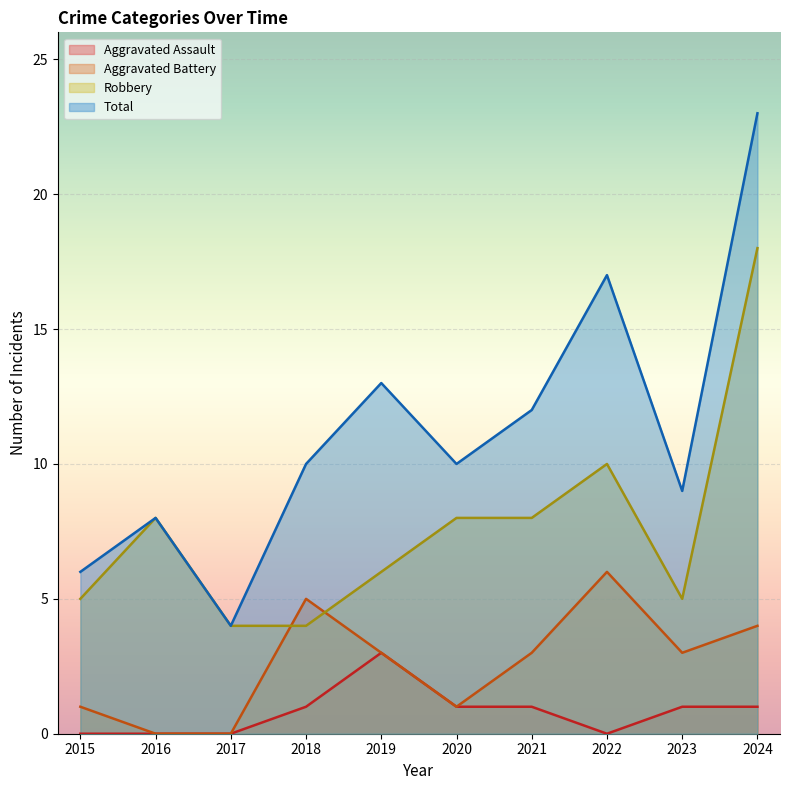

The value of Robbery at 2020 is 5. True or false?

False